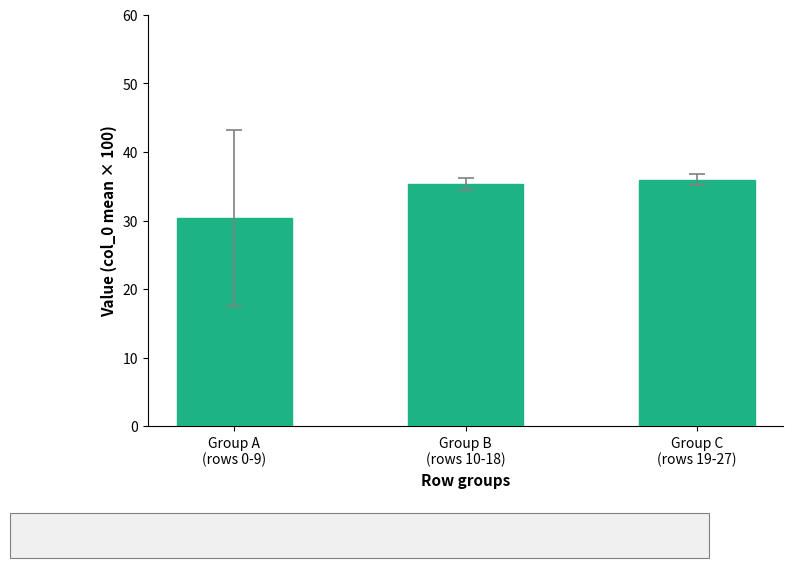

The value at Group A
(rows 0-9) is 30.4. True or false?

True